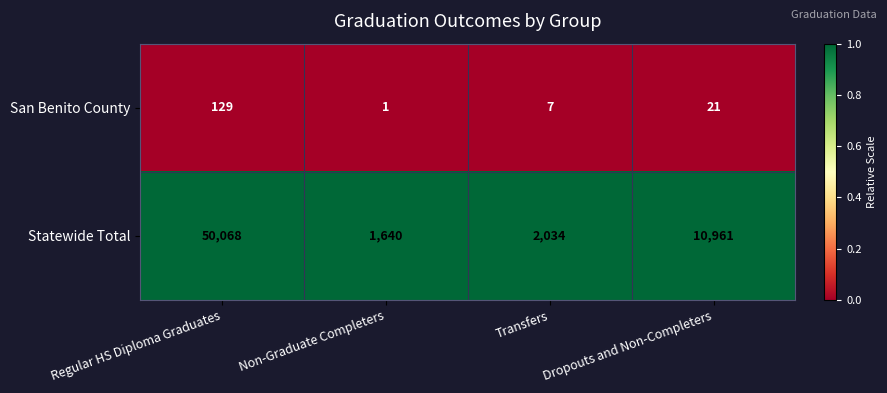

Reading left to right, extract all data points from this chart.

San Benito County: 129	1	7	21
Statewide Total: 50068	1640	2034	10961